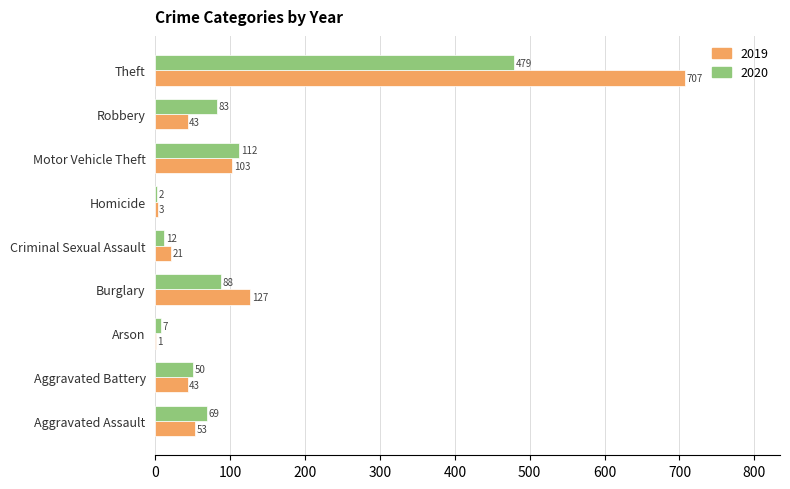

Between Homicide and Robbery, which series saw the biggest shift?

2020